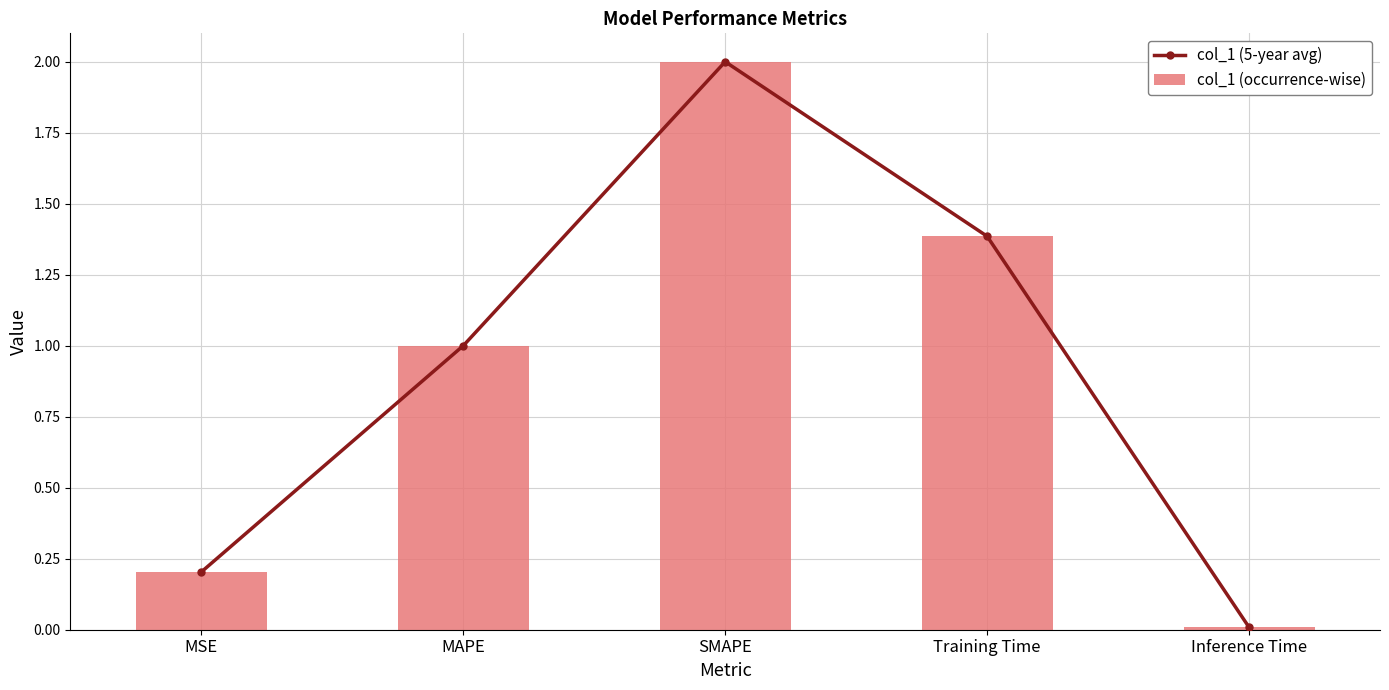

At which label is col_1 (5-year avg) closest to 1?

MAPE